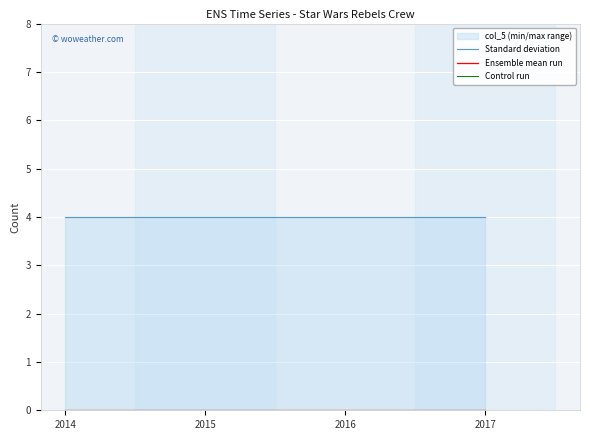

How many lines are shown in the chart?

3